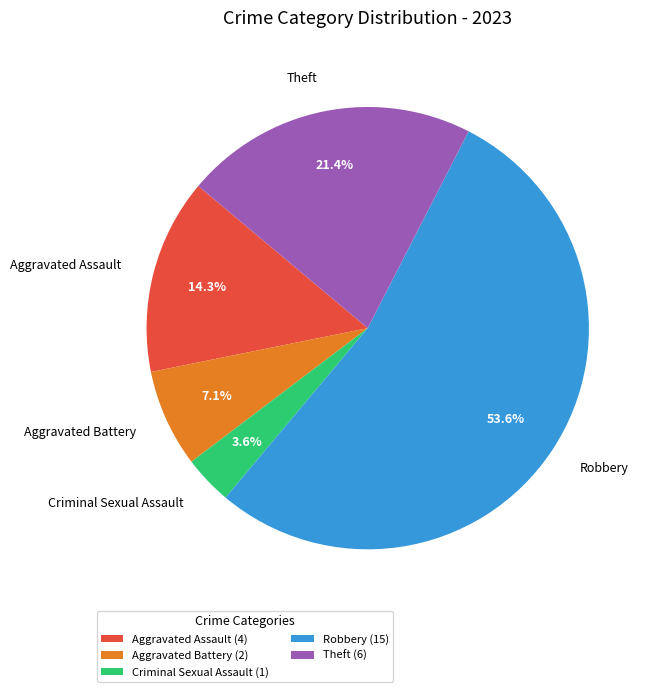

Is there a majority slice in this chart?

Yes